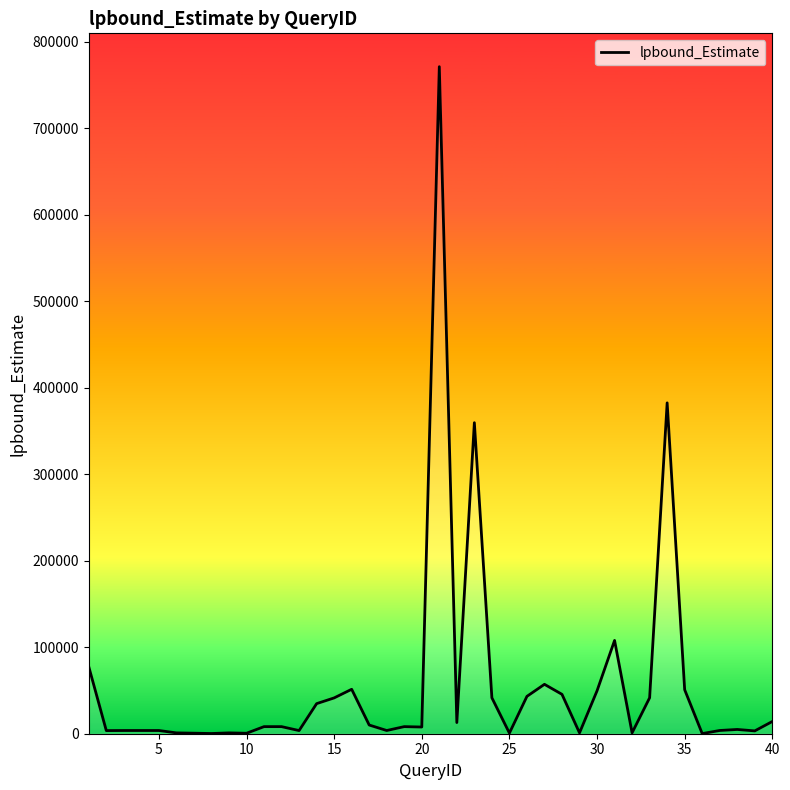

What is the maximum value shown in the chart?

771175.1